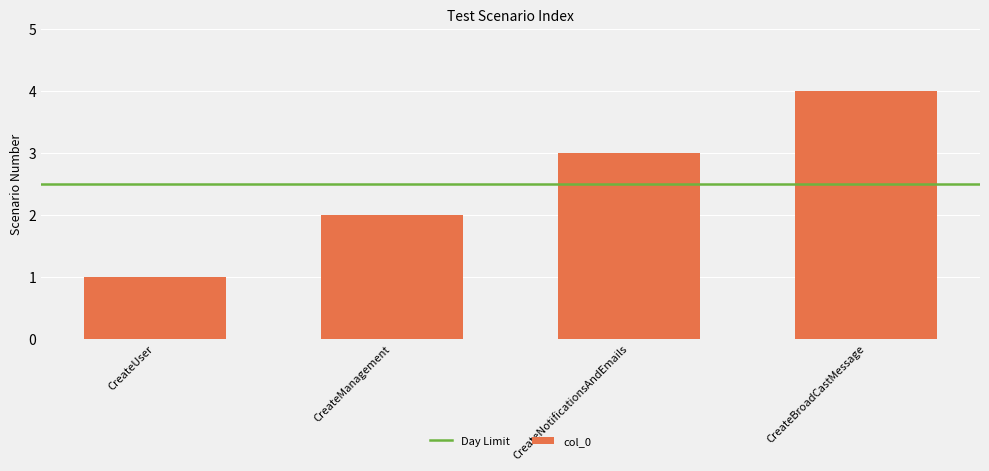

Rank the categories by value from highest to lowest.

CreateBroadCastMessage, CreateNotificationsAndEmails, CreateManagement, CreateUser